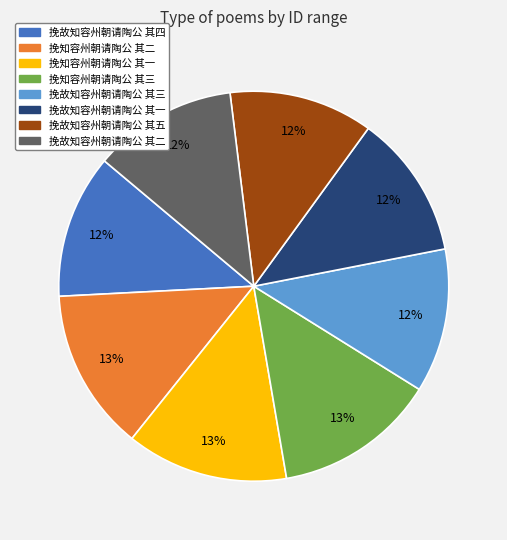

Count the number of slices in the pie.

8